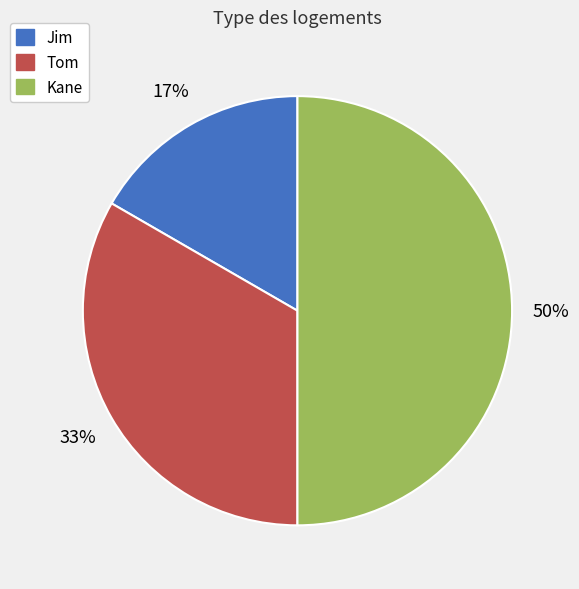

Is the sum of Tom and Kane greater than half?

Yes